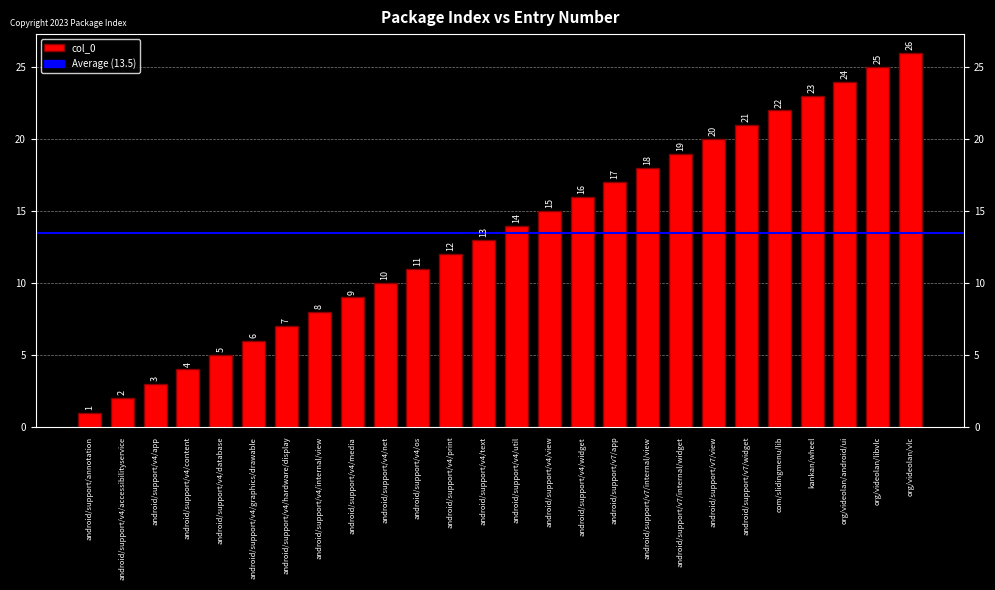

Rank the categories by value from lowest to highest.

android/support/annotation, android/support/v4/accessibilityservice, android/support/v4/app, android/support/v4/content, android/support/v4/database, android/support/v4/graphics/drawable, android/support/v4/hardware/display, android/support/v4/internal/view, android/support/v4/media, android/support/v4/net, android/support/v4/os, android/support/v4/print, android/support/v4/text, android/support/v4/util, android/support/v4/view, android/support/v4/widget, android/support/v7/app, android/support/v7/internal/view, android/support/v7/internal/widget, android/support/v7/view, android/support/v7/widget, com/slidingmenu/lib, kankan/wheel, org/videolan/android/ui, org/videolan/libvlc, org/videolan/vlc